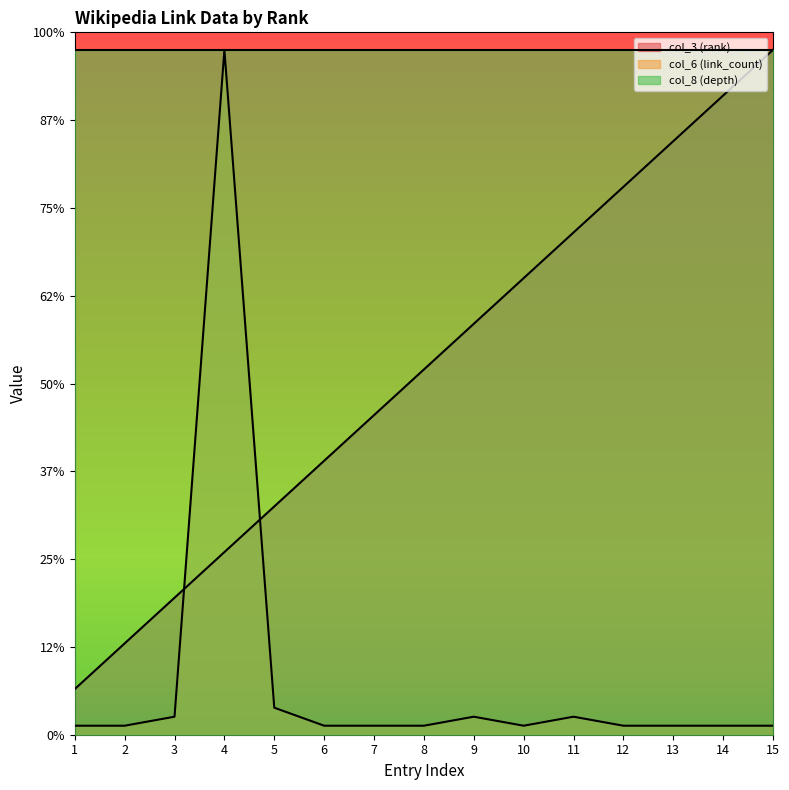

What is the maximum value for col_3 (rank)?

78.0